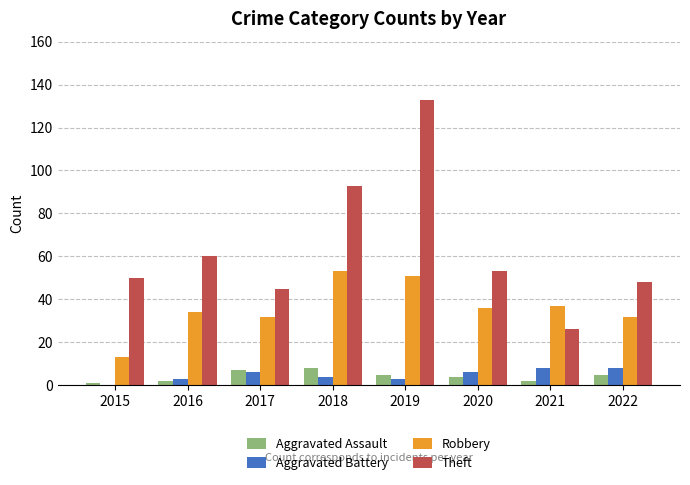

What is the sum of all Theft values?

508